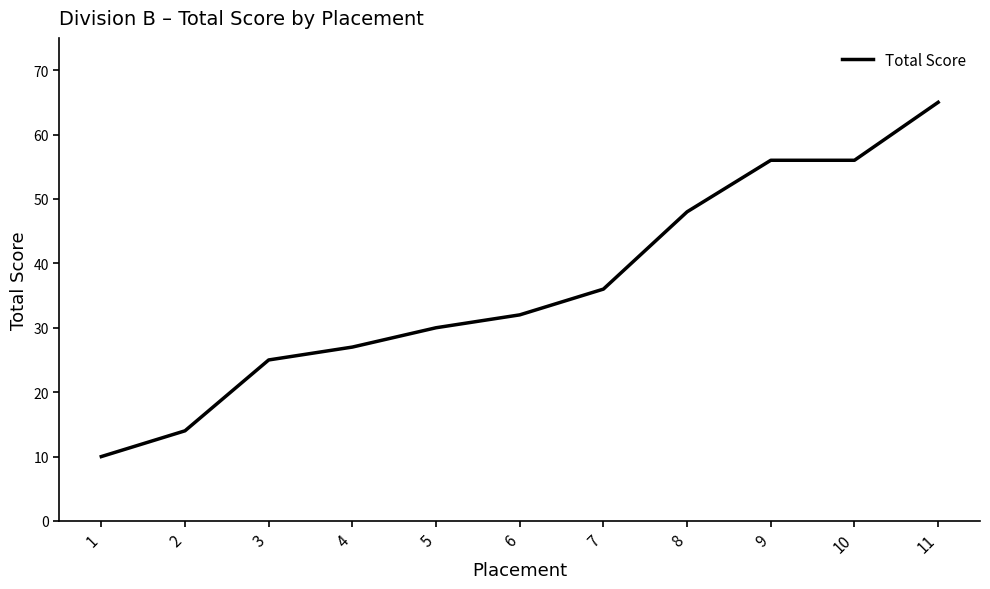

Reading right to left, what are all the values shown in this chart?

11=65	10=56	9=56	8=48	7=36	6=32	5=30	4=27	3=25	2=14	1=10